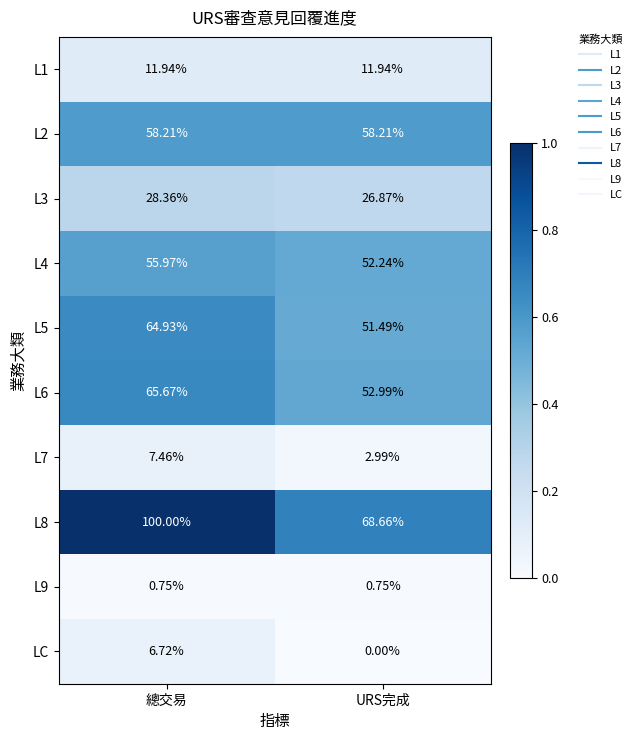

Which series changed the most between 總交易 and URS完成?

L8